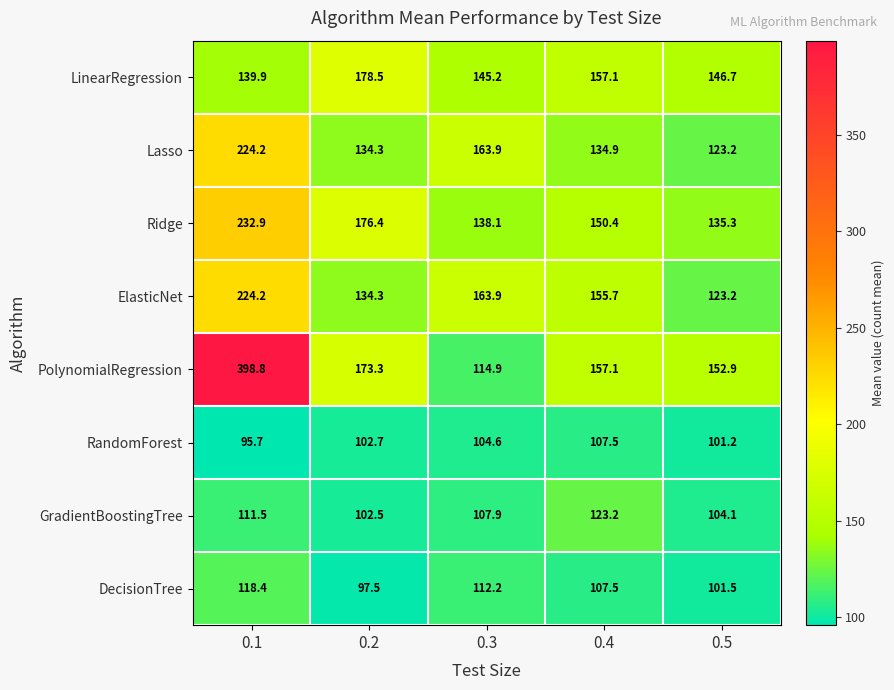

At which category is the sum across all series the highest?

0.1